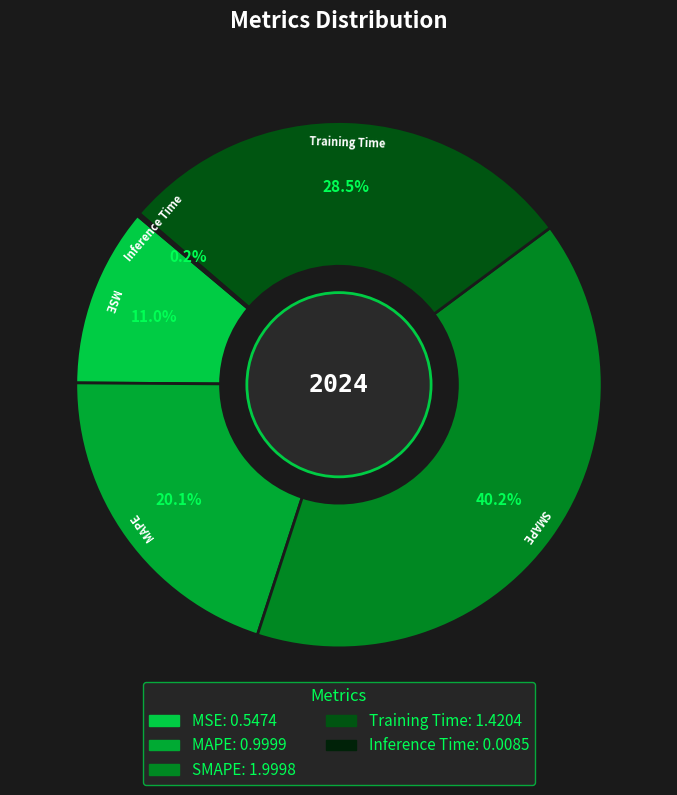

Combined, what portion of the pie is MSE and SMAPE?

51.2%